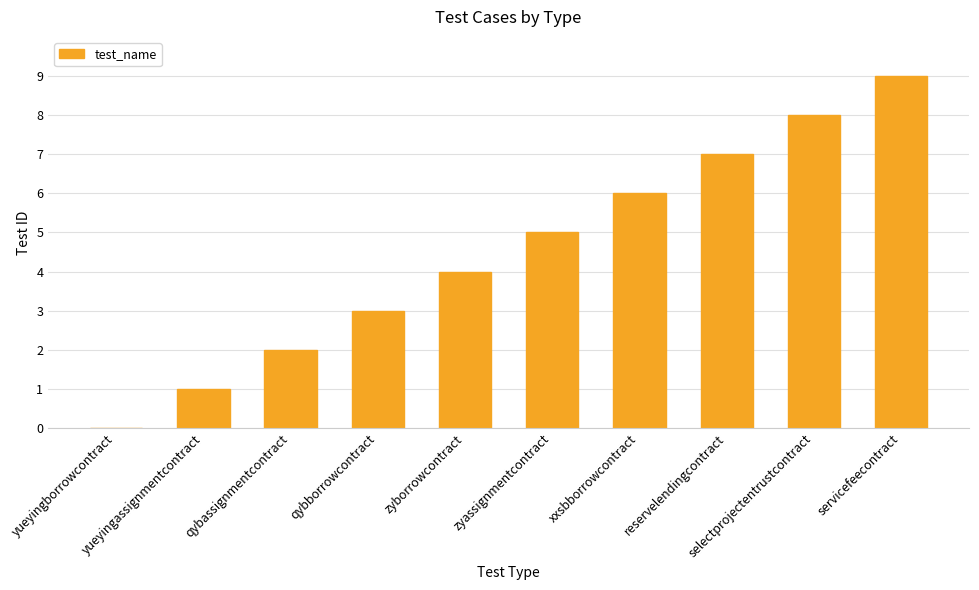

Between qybborrowcontract and yueyingassignmentcontract, which is larger?

qybborrowcontract